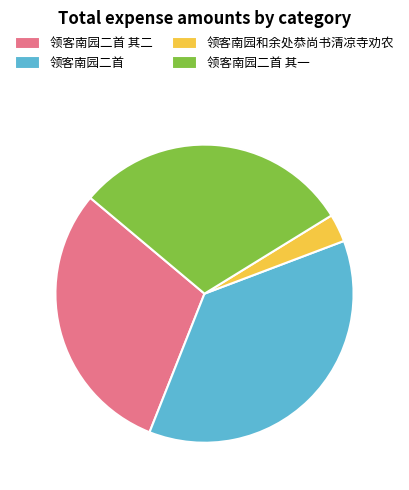

What is the ratio of the value at 领客南园二首 其二 to the value at 领客南园二首 其一?

1.0